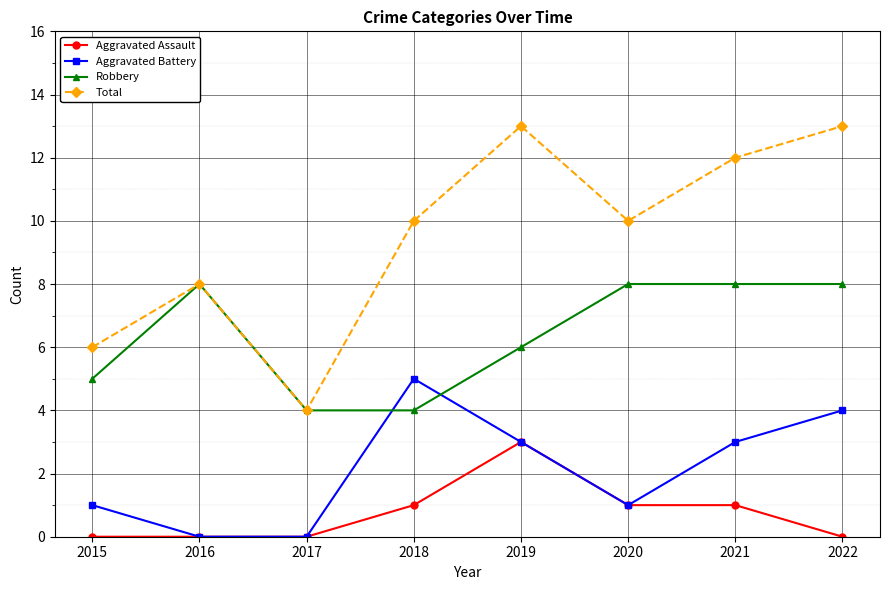

Which series has the largest range (max minus min)?

Total